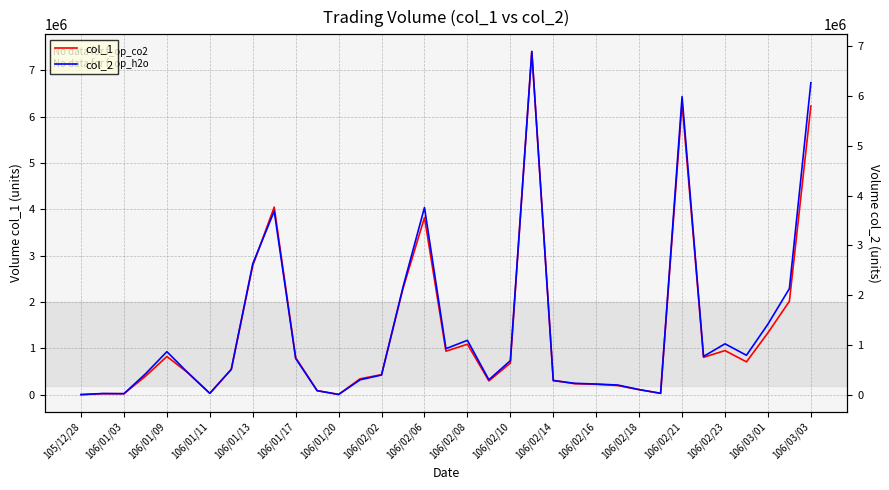

At 106/01/03, list the series in order from smallest to largest.

col_1, col_2